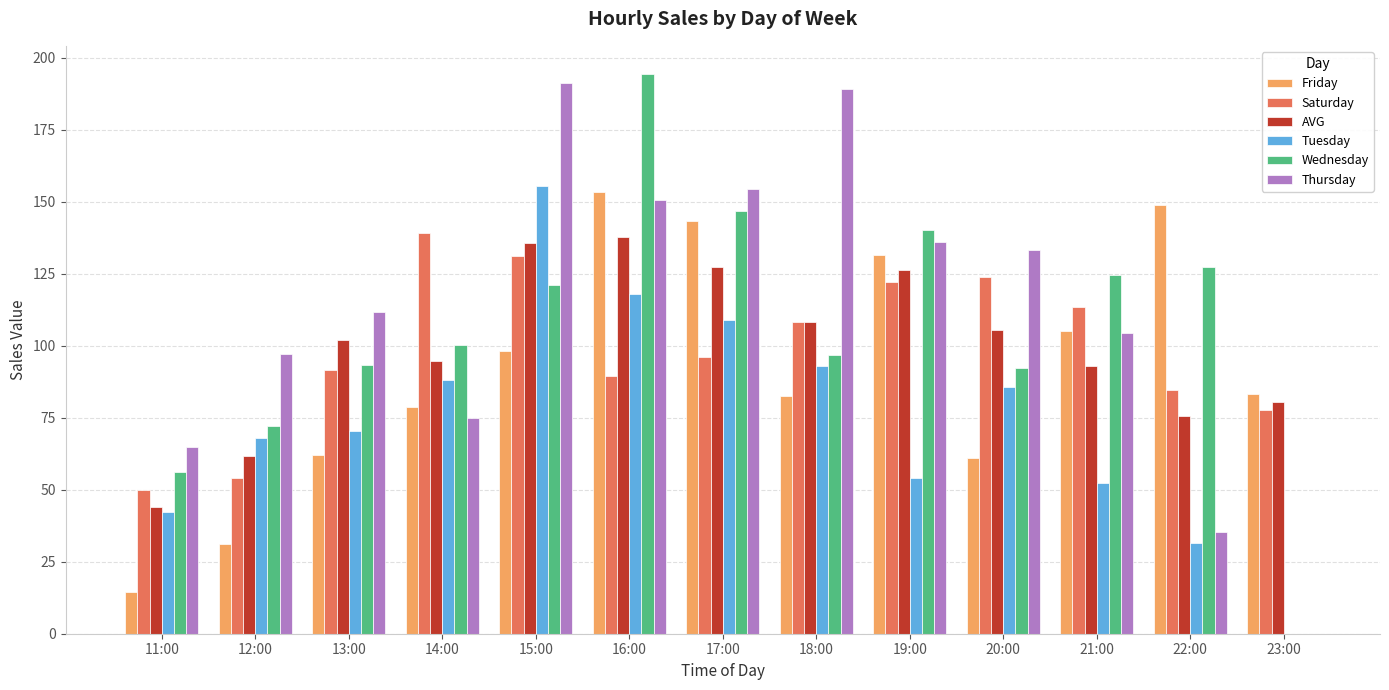

Which series has the largest range (max minus min)?

Wednesday